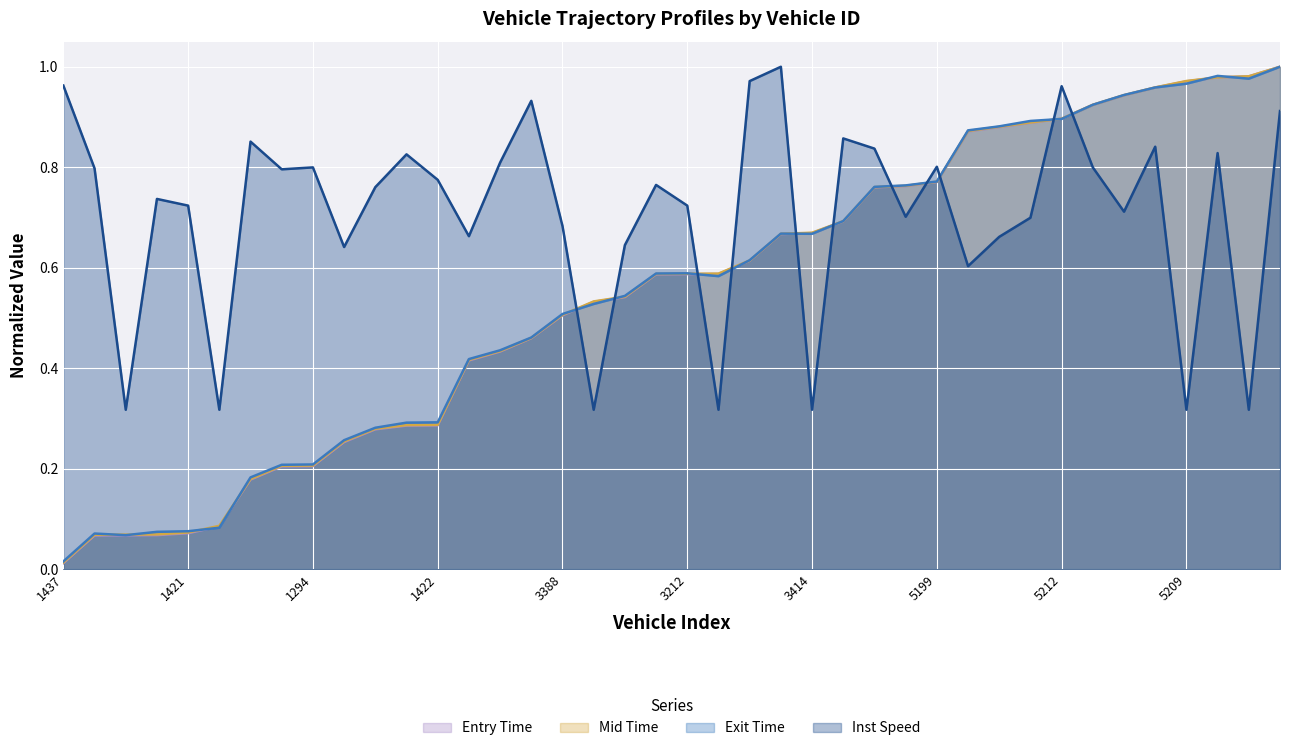

What value does the exit series have at 1383?

0.3